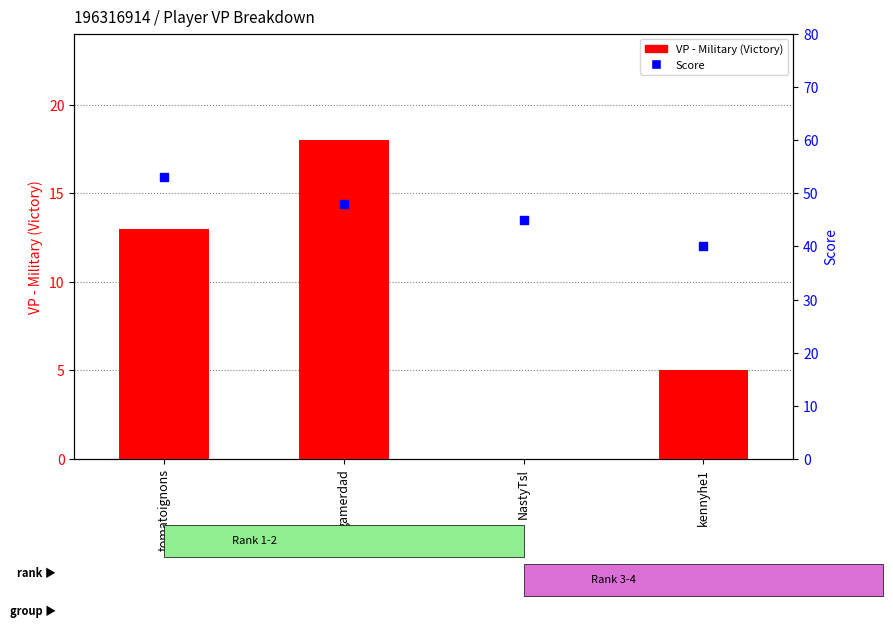

Is the value of Score at gamerdad greater than the value of VP - Military (Victory) at kennyhe1?

Yes